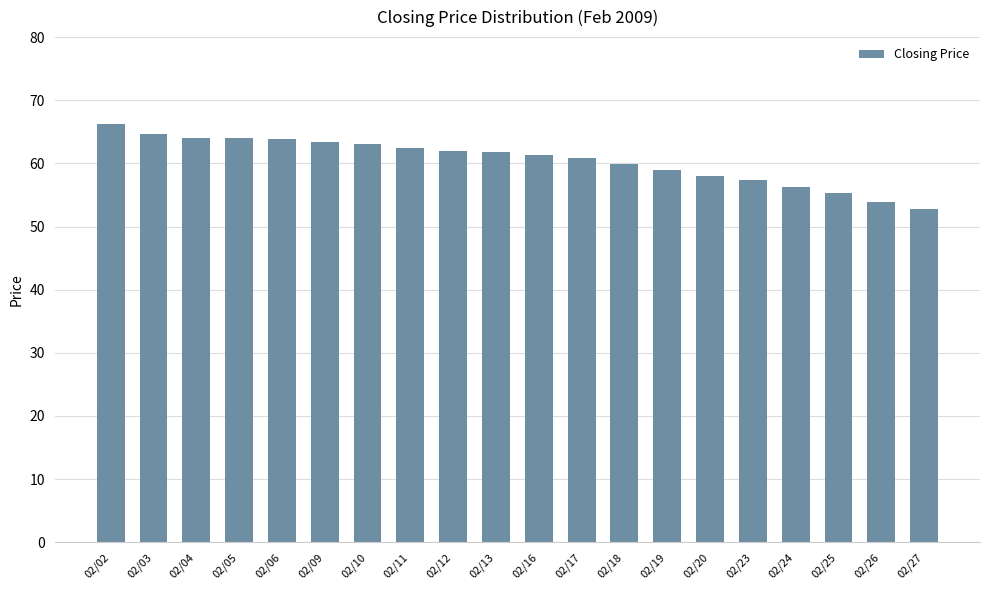

What is the value of the 8th bar from the left?

62.4